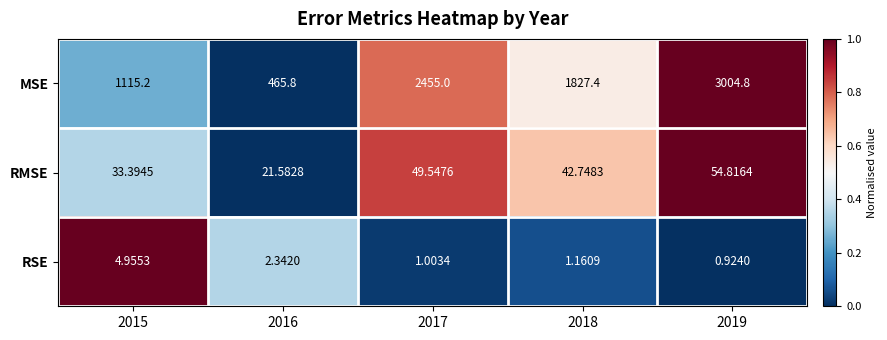

Rank the series by their maximum value, from lowest to highest.

RSE, RMSE, MSE